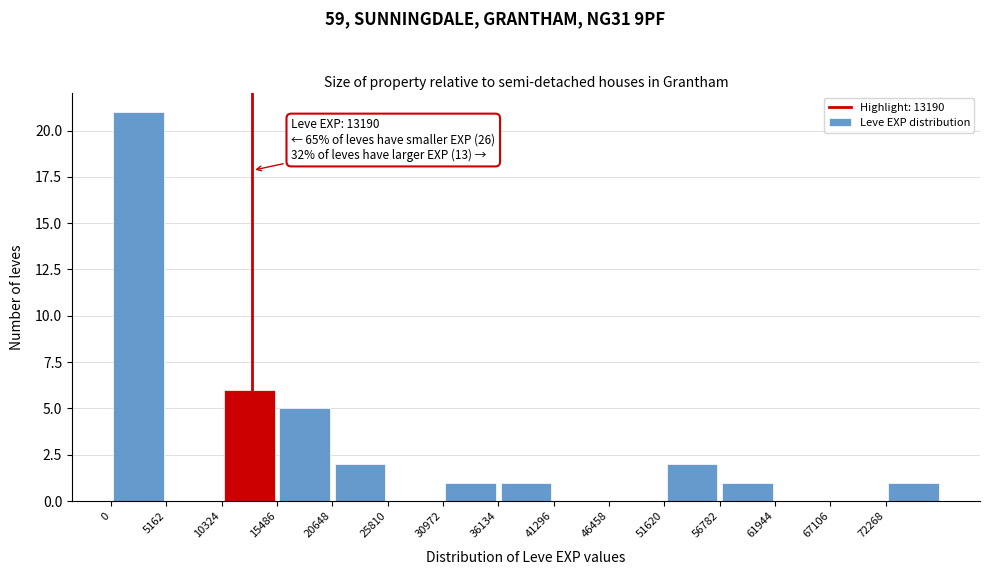

Over which range of the x-axis is the bar tallest?

0 to 5000